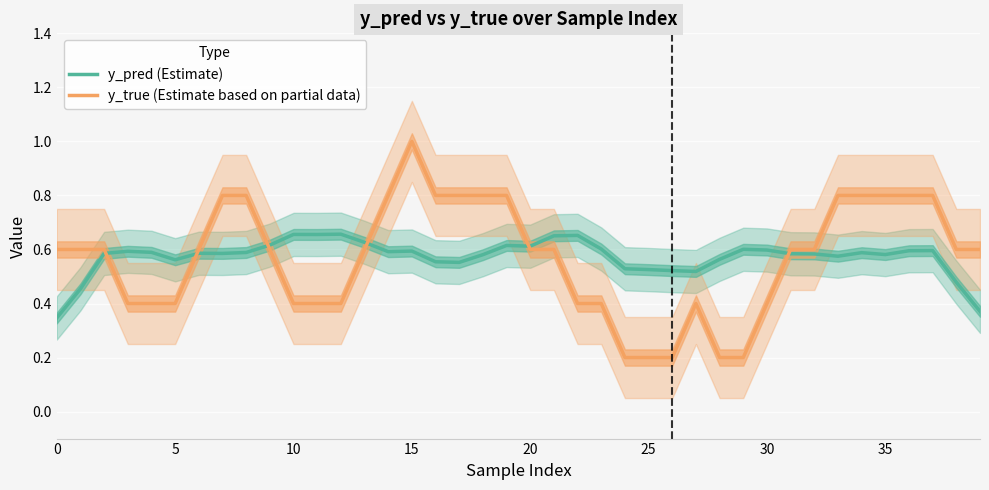

What is the difference between the maximum and minimum values in the y_true (Estimate based on partial data) series?

0.8